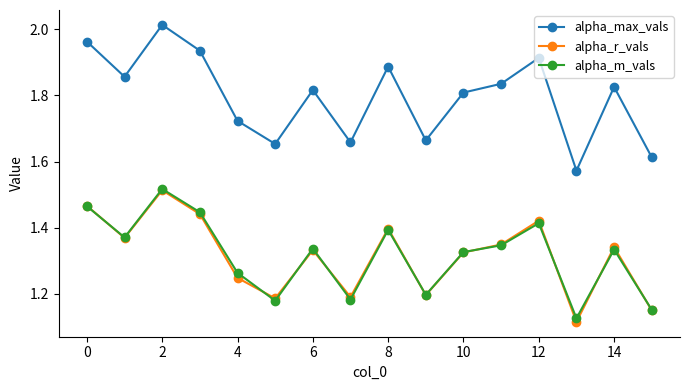

Which series has the largest total across all categories?

alpha_max_vals